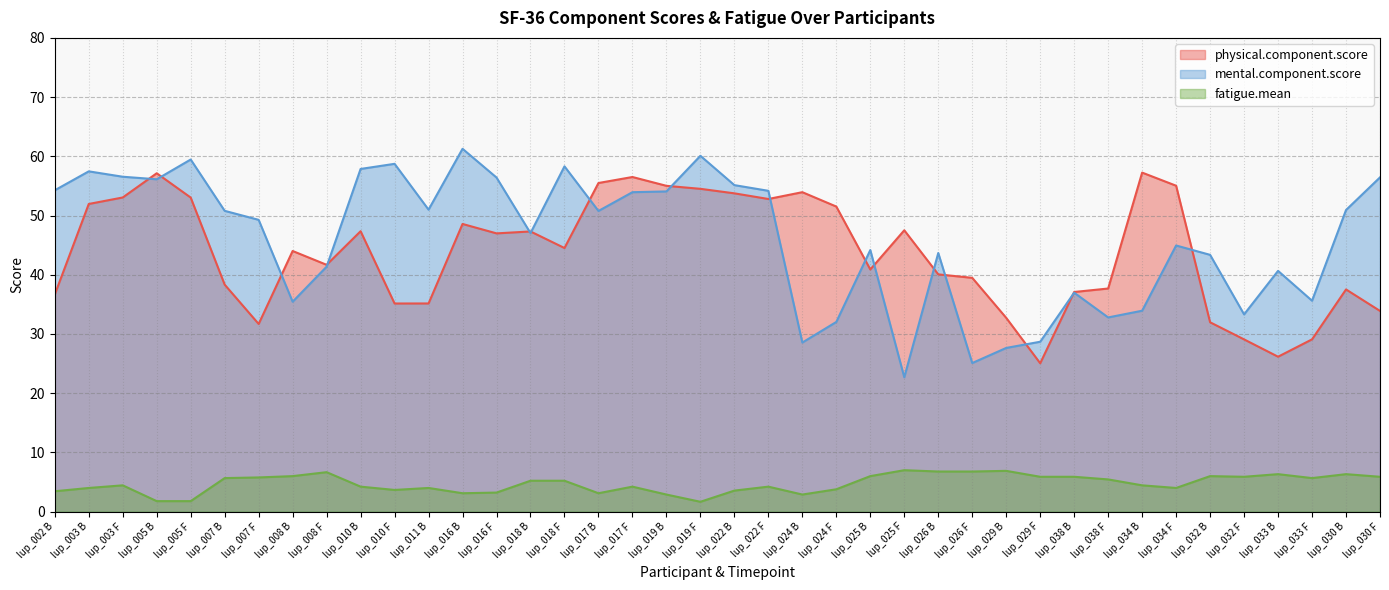

Reading left to right, list all the values displayed in this chart.

physical.component.score: lup_002 B=36.7	lup_003 B=52.0	lup_003 F=53.1	lup_005 B=57.1	lup_005 F=53.0	lup_007 B=38.3	lup_007 F=31.7	lup_008 B=44.0	lup_008 F=41.7	lup_010 B=47.4	lup_010 F=35.1	lup_011 B=35.2	lup_016 B=48.6	lup_016 F=47.0	lup_018 B=47.3	lup_018 F=44.5	lup_017 B=55.5	lup_017 F=56.5	lup_019 B=55.0	lup_019 F=54.5	lup_022 B=53.8	lup_022 F=52.8	lup_024 B=53.9	lup_024 F=51.5	lup_025 B=40.9	lup_025 F=47.5	lup_026 B=40.1	lup_026 F=39.5	lup_029 B=32.7	lup_029 F=25.1	lup_038 B=37.1	lup_038 F=37.7	lup_034 B=57.3	lup_034 F=55.0	lup_032 B=32.0	lup_032 F=29.1	lup_033 B=26.2	lup_033 F=29.1	lup_030 B=37.5	lup_030 F=33.9
mental.component.score: lup_002 B=54.3	lup_003 B=57.5	lup_003 F=56.6	lup_005 B=56.1	lup_005 F=59.5	lup_007 B=50.8	lup_007 F=49.3	lup_008 B=35.4	lup_008 F=41.4	lup_010 B=57.9	lup_010 F=58.7	lup_011 B=51.0	lup_016 B=61.3	lup_016 F=56.4	lup_018 B=47.0	lup_018 F=58.3	lup_017 B=50.8	lup_017 F=53.9	lup_019 B=54.1	lup_019 F=60.1	lup_022 B=55.1	lup_022 F=54.2	lup_024 B=28.6	lup_024 F=32.0	lup_025 B=44.2	lup_025 F=22.7	lup_026 B=43.7	lup_026 F=25.1	lup_029 B=27.6	lup_029 F=28.7	lup_038 B=37.0	lup_038 F=32.8	lup_034 B=33.9	lup_034 F=44.9	lup_032 B=43.4	lup_032 F=33.3	lup_033 B=40.7	lup_033 F=35.6	lup_030 B=50.9	lup_030 F=56.4
fatigue.mean: lup_002 B=3.4	lup_003 B=4.0	lup_003 F=4.4	lup_005 B=1.8	lup_005 F=1.8	lup_007 B=5.7	lup_007 F=5.8	lup_008 B=6.0	lup_008 F=6.7	lup_010 B=4.2	lup_010 F=3.7	lup_011 B=4.0	lup_016 B=3.1	lup_016 F=3.2	lup_018 B=5.2	lup_018 F=5.2	lup_017 B=3.1	lup_017 F=4.2	lup_019 B=2.9	lup_019 F=1.7	lup_022 B=3.6	lup_022 F=4.2	lup_024 B=2.9	lup_024 F=3.8	lup_025 B=6.0	lup_025 F=7.0	lup_026 B=6.8	lup_026 F=6.8	lup_029 B=6.9	lup_029 F=5.9	lup_038 B=5.9	lup_038 F=5.4	lup_034 B=4.4	lup_034 F=4.0	lup_032 B=6.0	lup_032 F=5.9	lup_033 B=6.3	lup_033 F=5.7	lup_030 B=6.3	lup_030 F=5.9